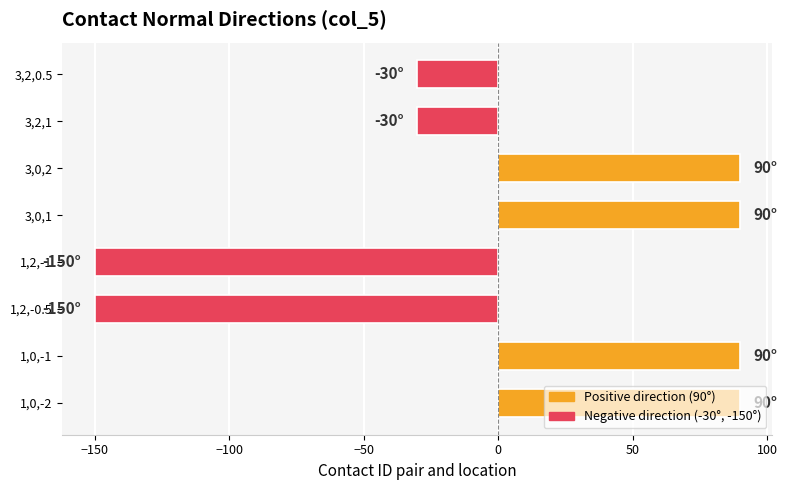

What is the smallest value displayed?

-150